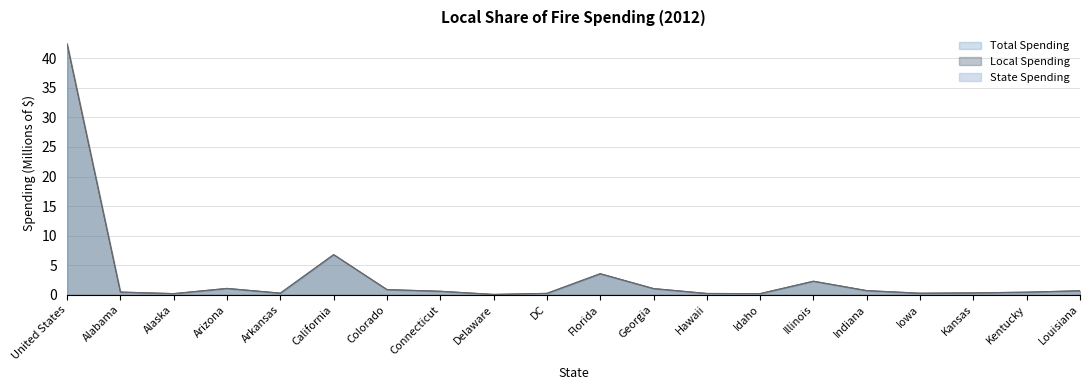

What is the sum of the Local Spending values at Louisiana and DC?

0.9